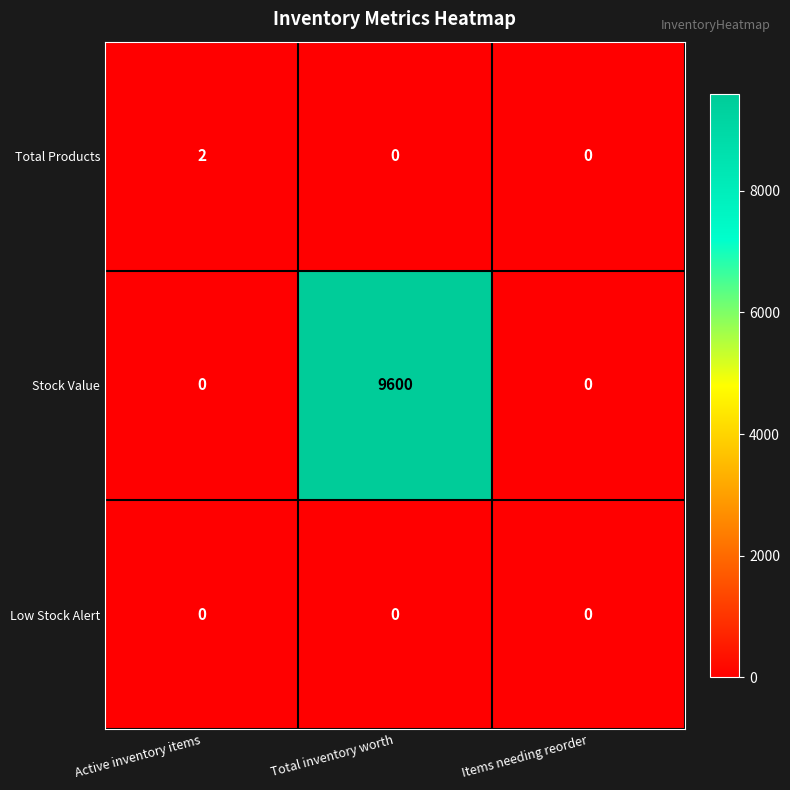

Reading left to right, list all the values displayed in this chart.

Total Products: 2	0	0
Stock Value: 0	9600	0
Low Stock Alert: 0	0	0